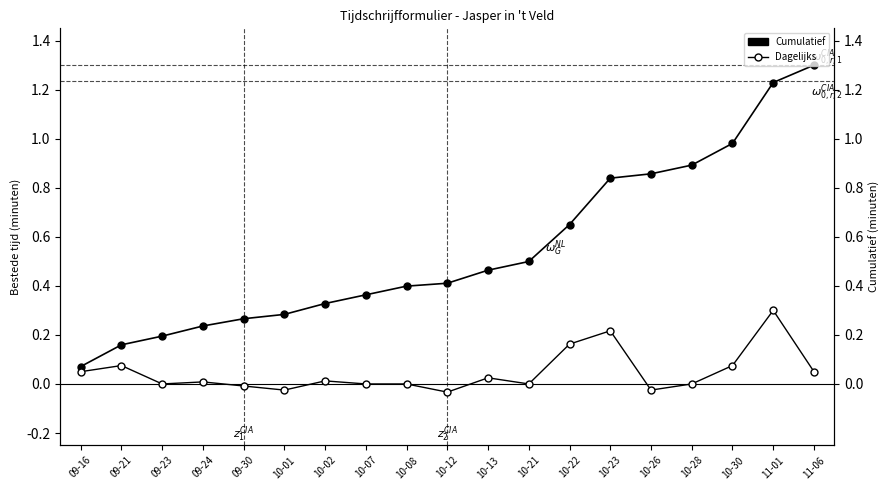

How many series are shown in this chart?

2